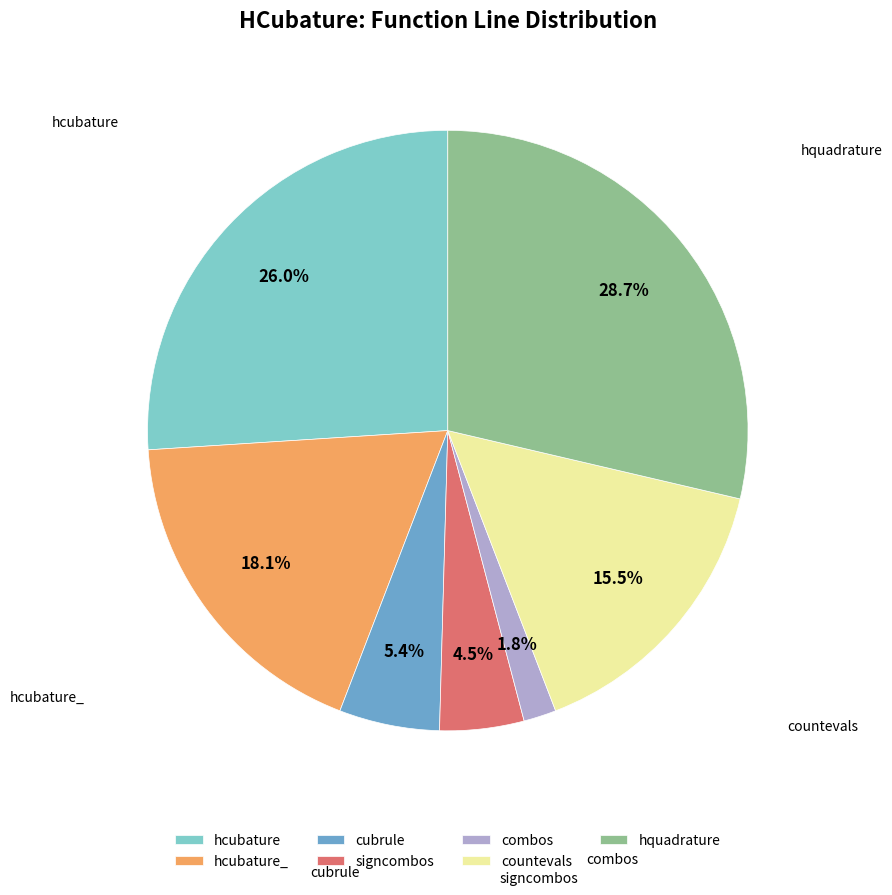

Approximately how many times larger is the value at countevals compared to hquadrature?

0.5